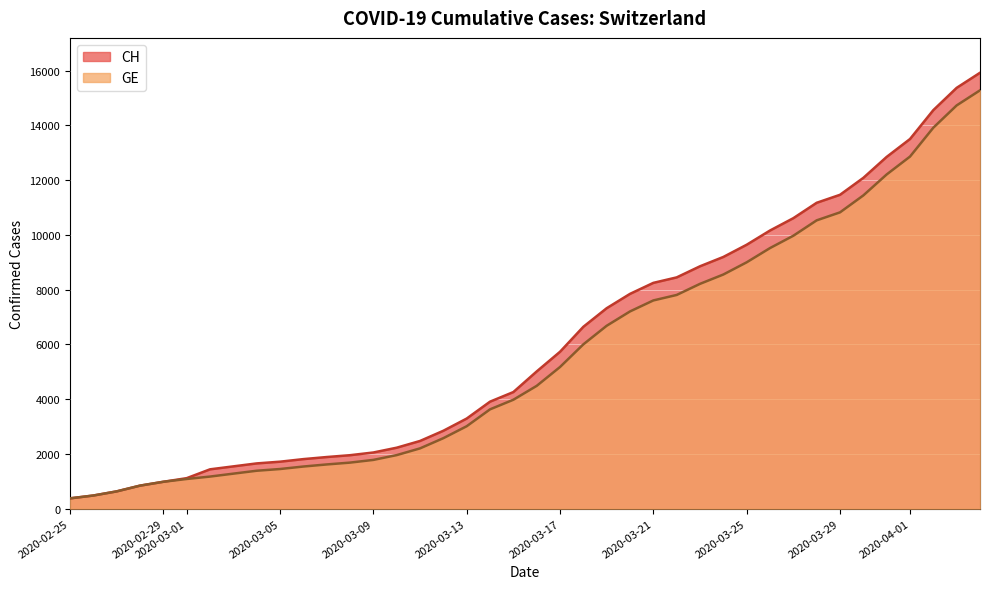

How many lines are shown in the chart?

2